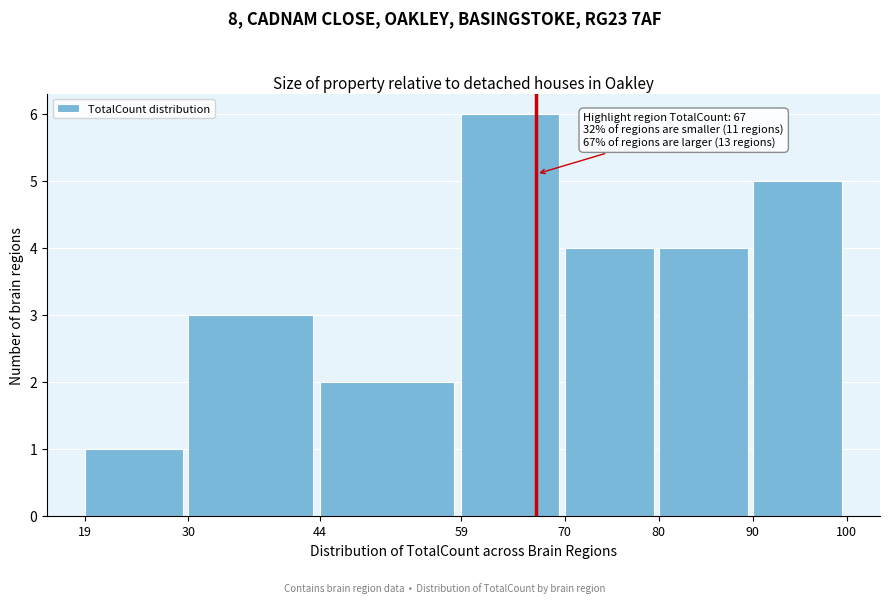

Which range on the x-axis has the tallest bar?

59 to 70